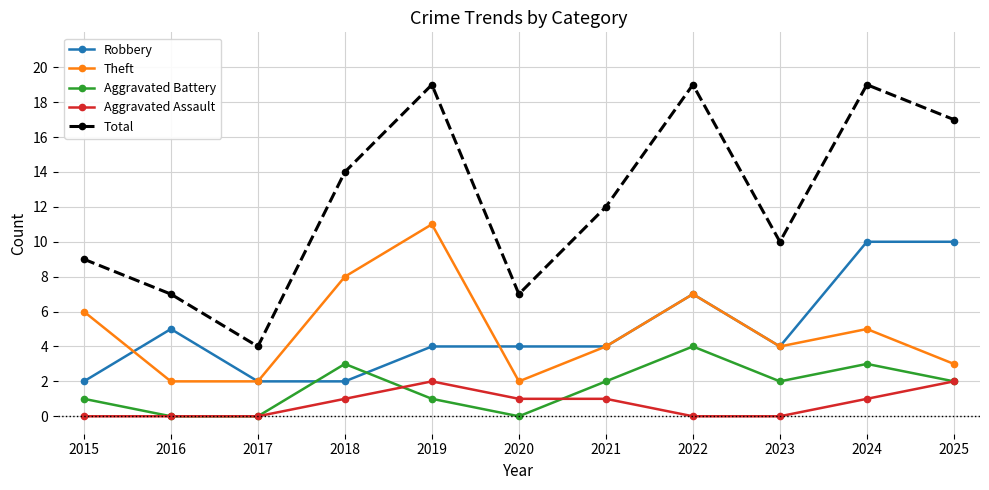

Rank the series by their maximum value, from highest to lowest.

Total, Theft, Robbery, Aggravated Battery, Aggravated Assault